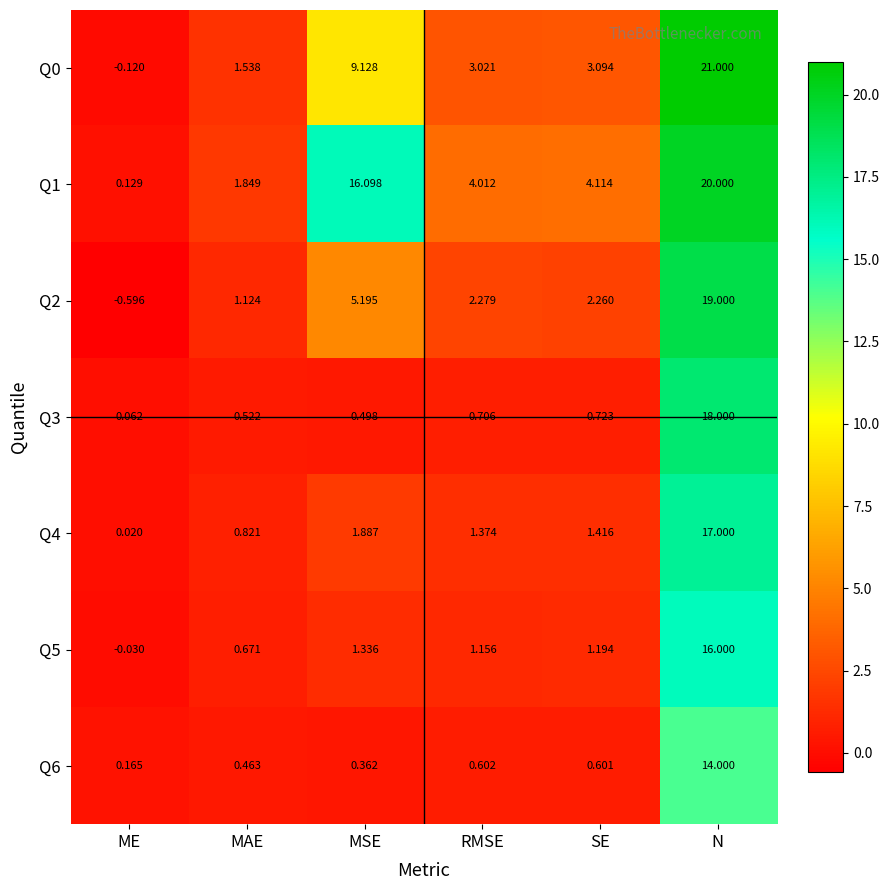

At which label is Q4 closest to 8?

MSE